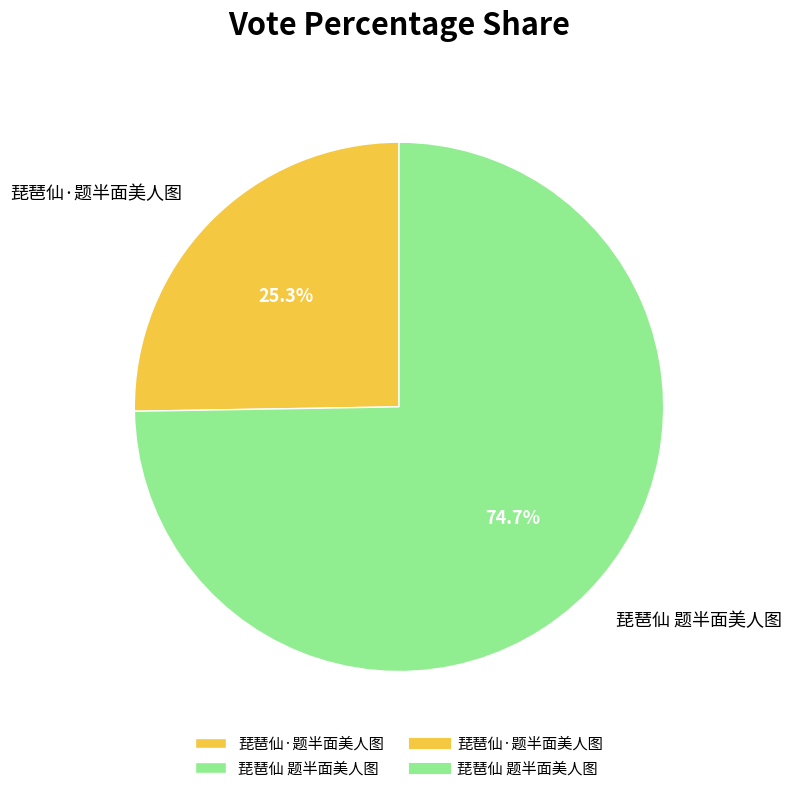

What percentage is NOT represented by 琵琶仙·题半面美人图?

74.7%